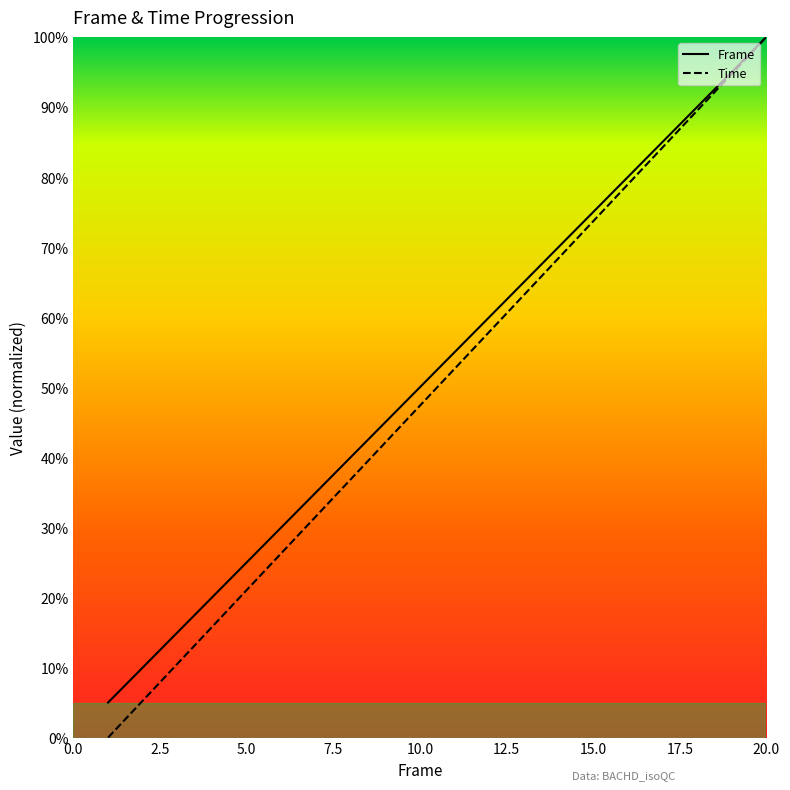

Which series has the widest spread of values?

Time